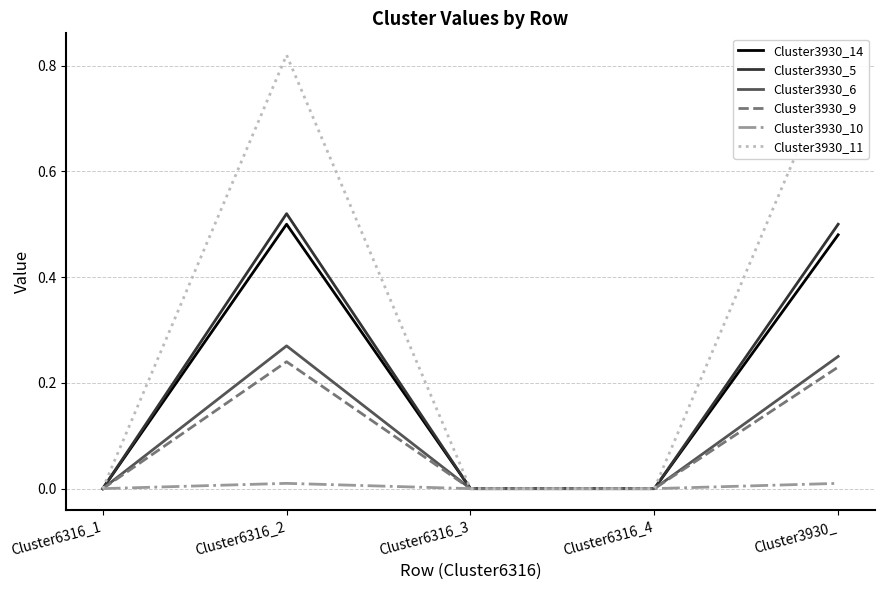

What position from the right is Cluster3930_?

1